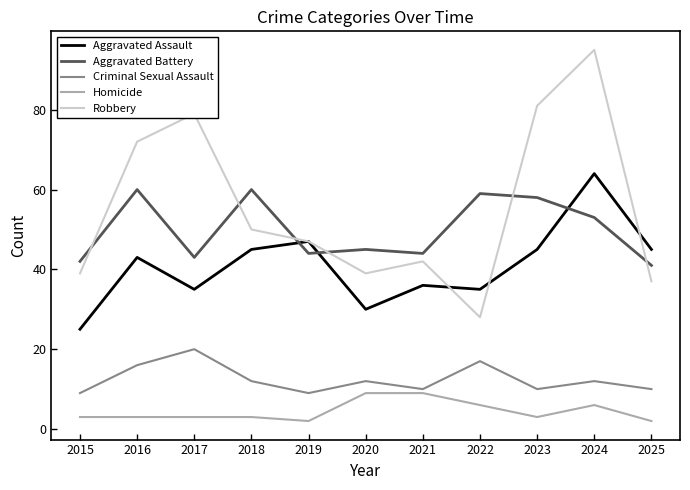

What is the sum of the Robbery values at 2022 and 2016?

100